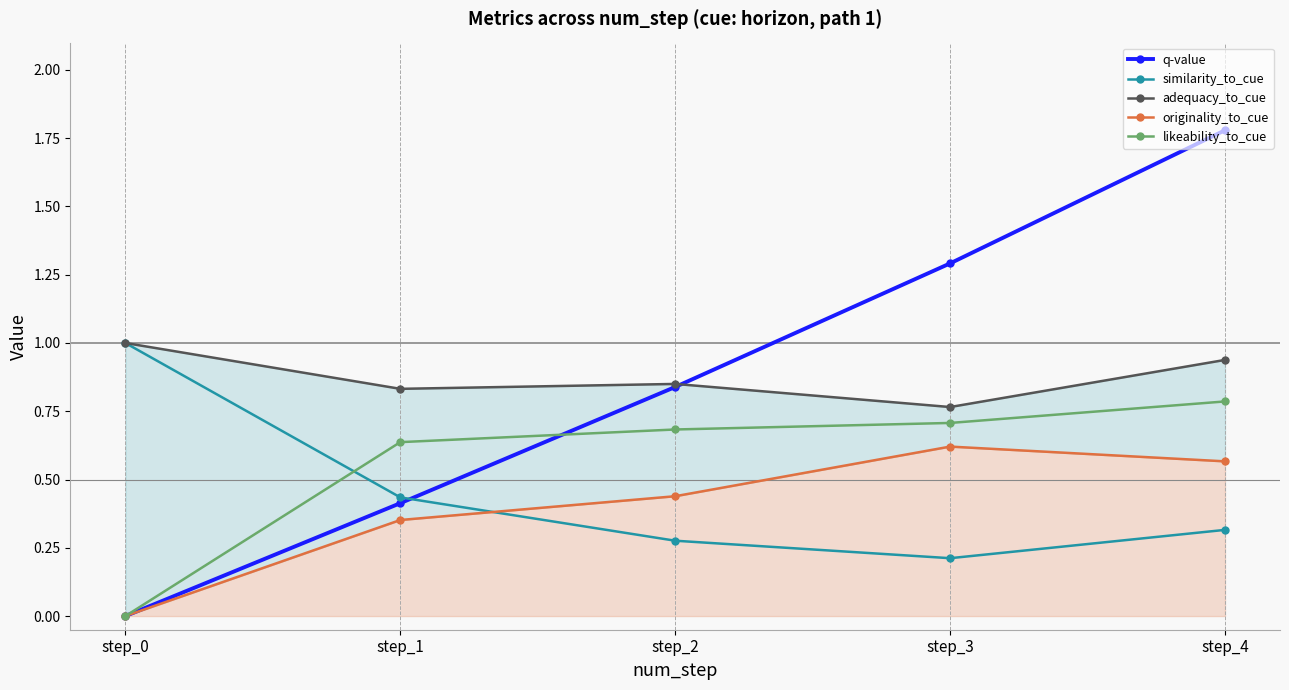

What is the difference between the highest and lowest values at step_4?

1.5